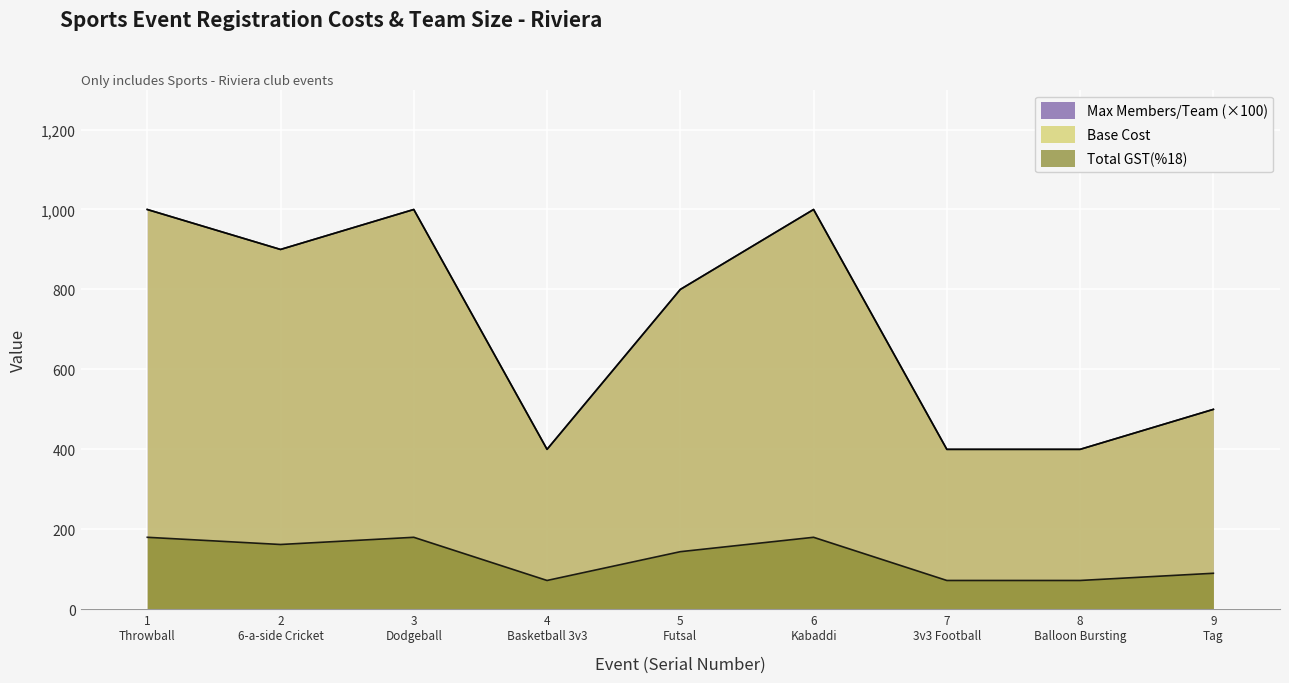

Is the value of Max Members/Team at 6 Kabaddi greater than the value of Base Cost at 8 Balloon Bursting?

Yes